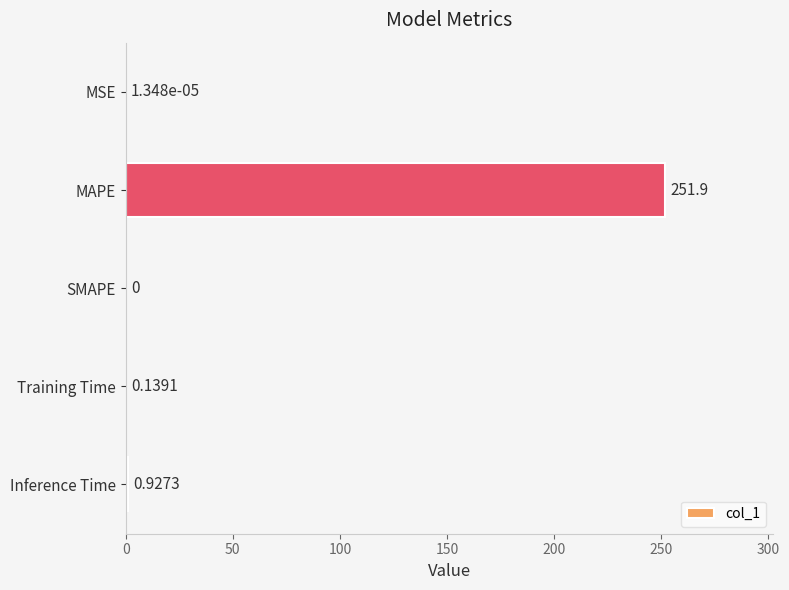

What is the change in value from MAPE to Training Time?

-251.7